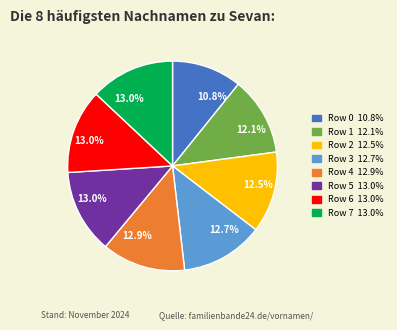

Is there any slice that represents more than half of the pie?

No